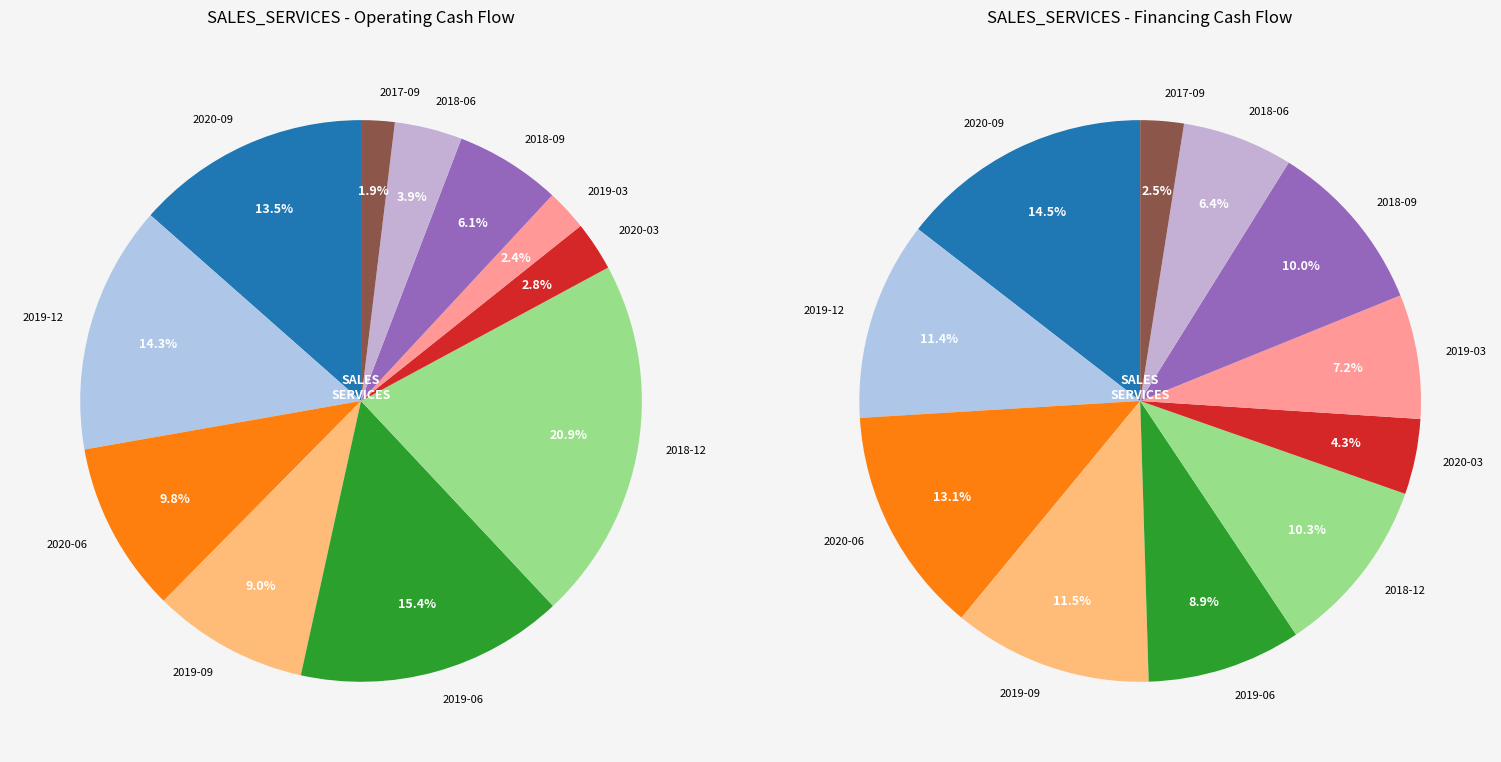

Is there a majority slice in this chart?

No